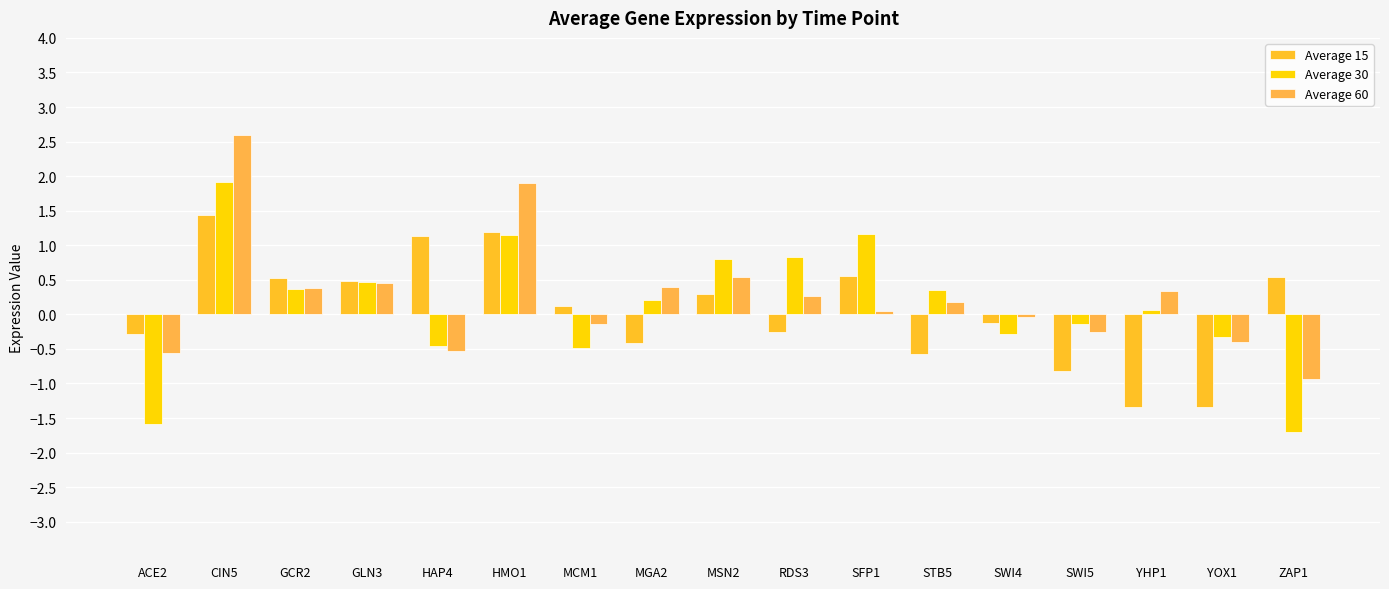

How many negative values does the Average 15 series have?

8